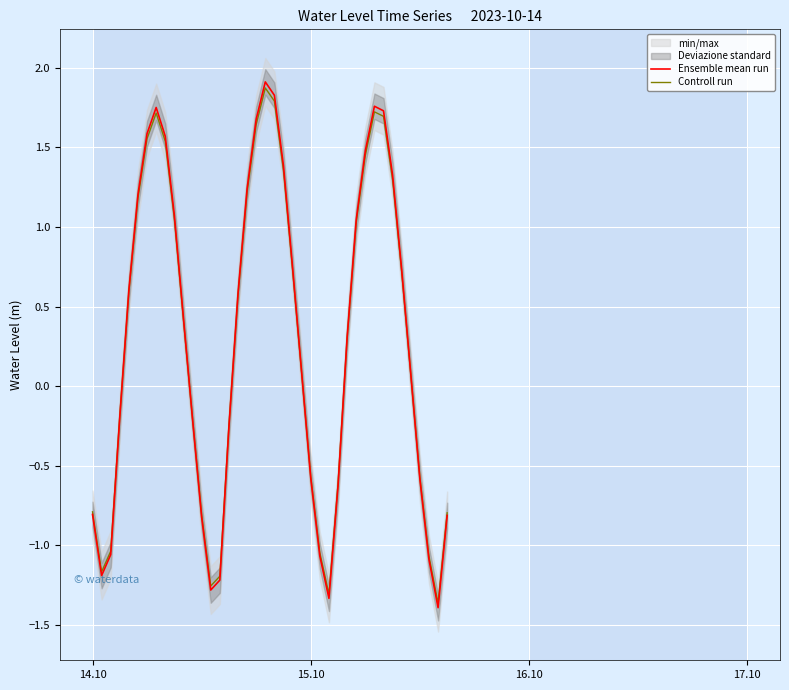

What is the minimum value for Ensemble mean run?

-1.4